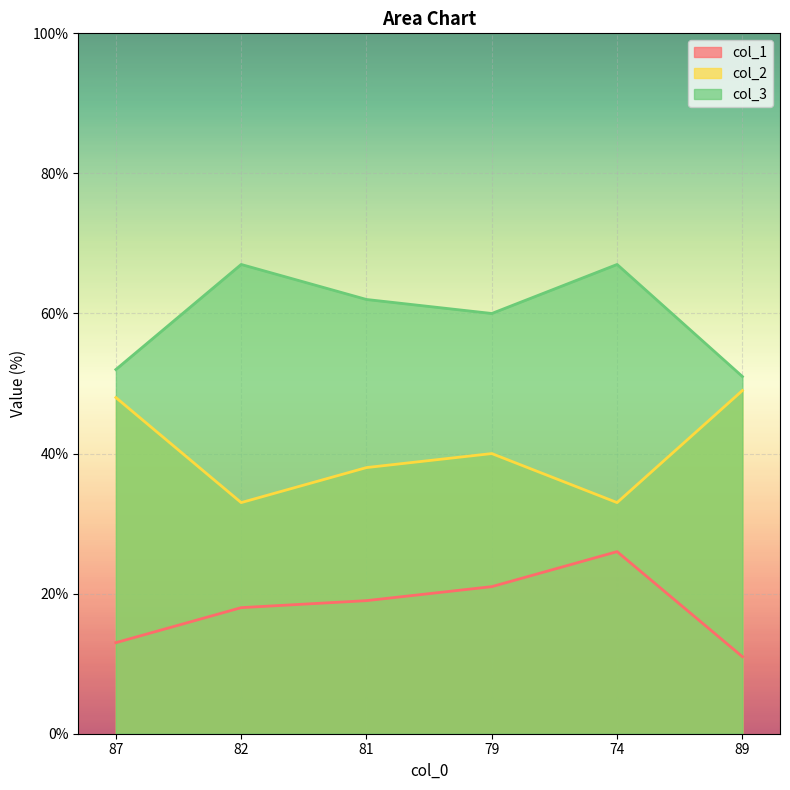

At which category is the sum across all series the highest?

74